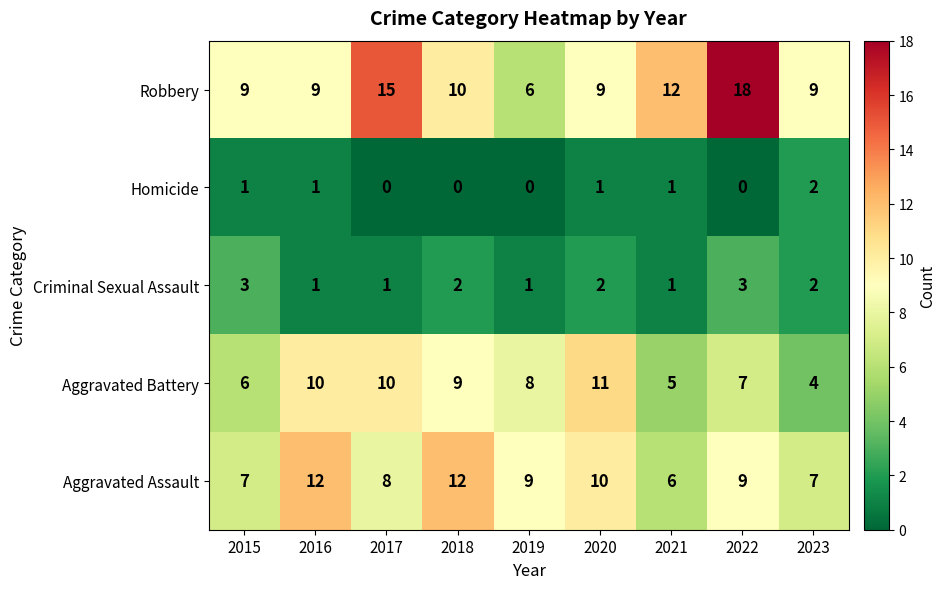

How many data points does each series have?

9